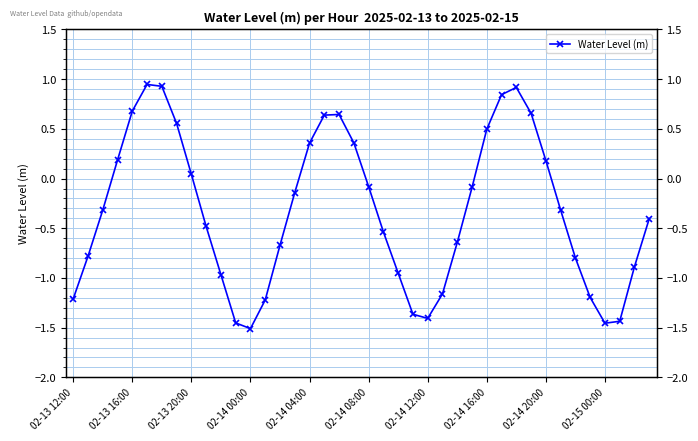

Which has a higher value, 02-13 16:00 or 02-13 12:00?

02-13 16:00